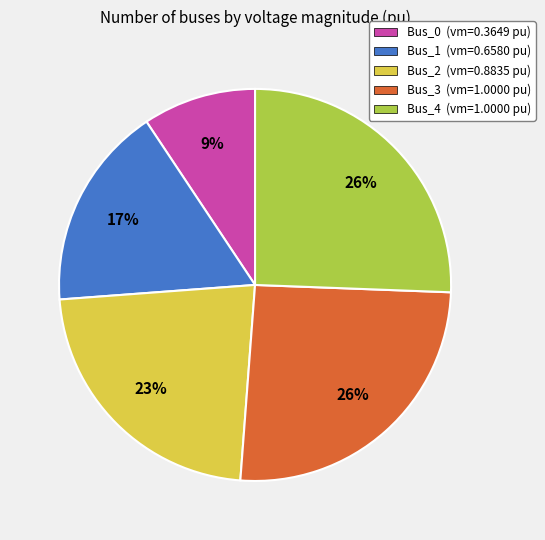

Is there any slice that represents more than half of the pie?

No